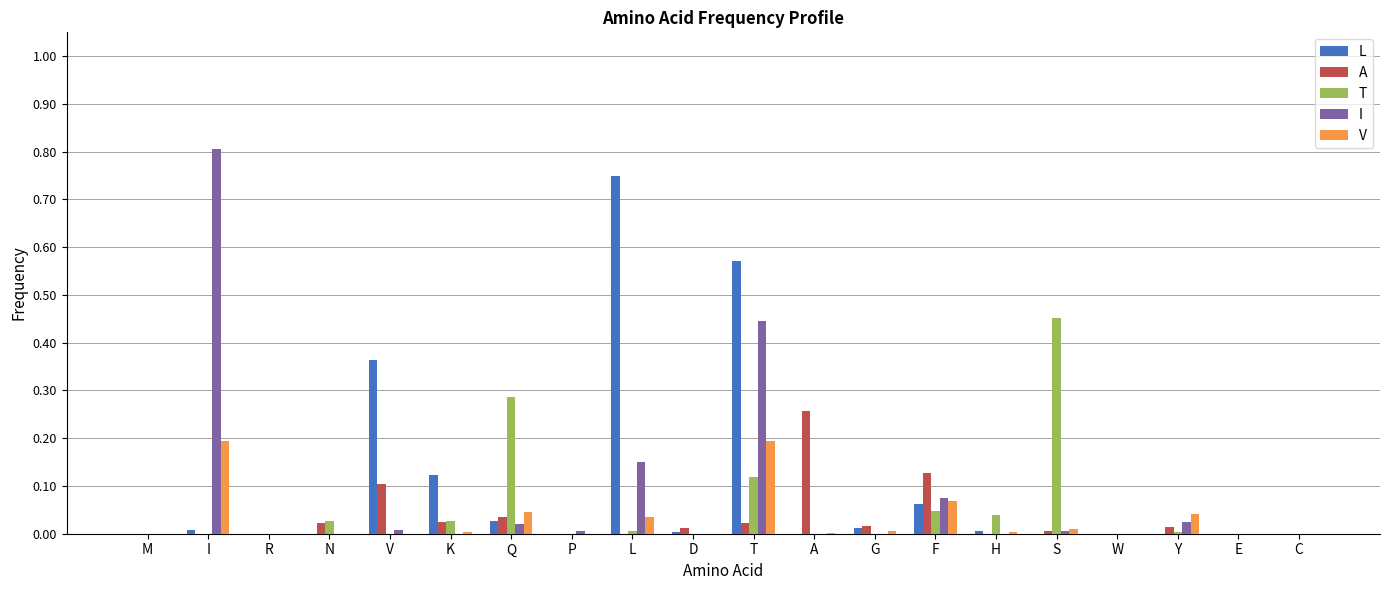

The value of I at D is 0.0. True or false?

True